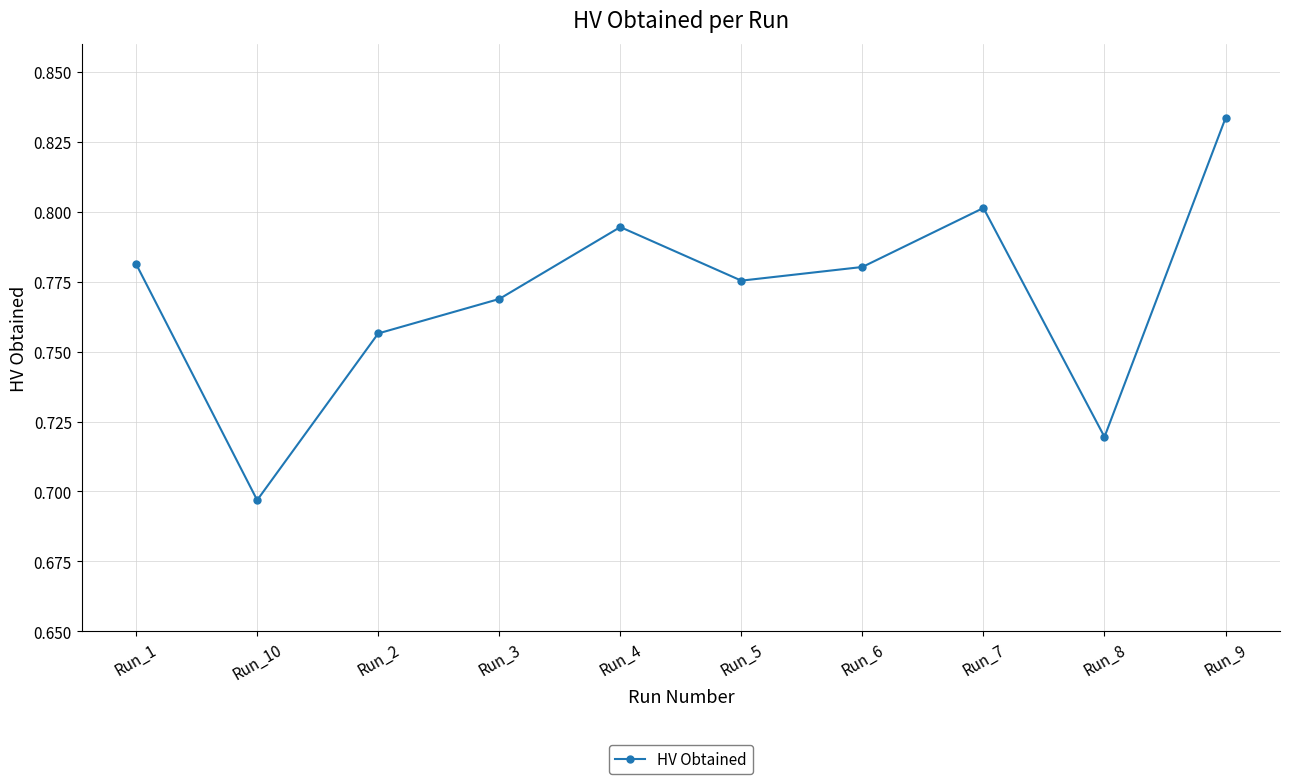

True or false: the data has more than 1 interior local peaks.

True